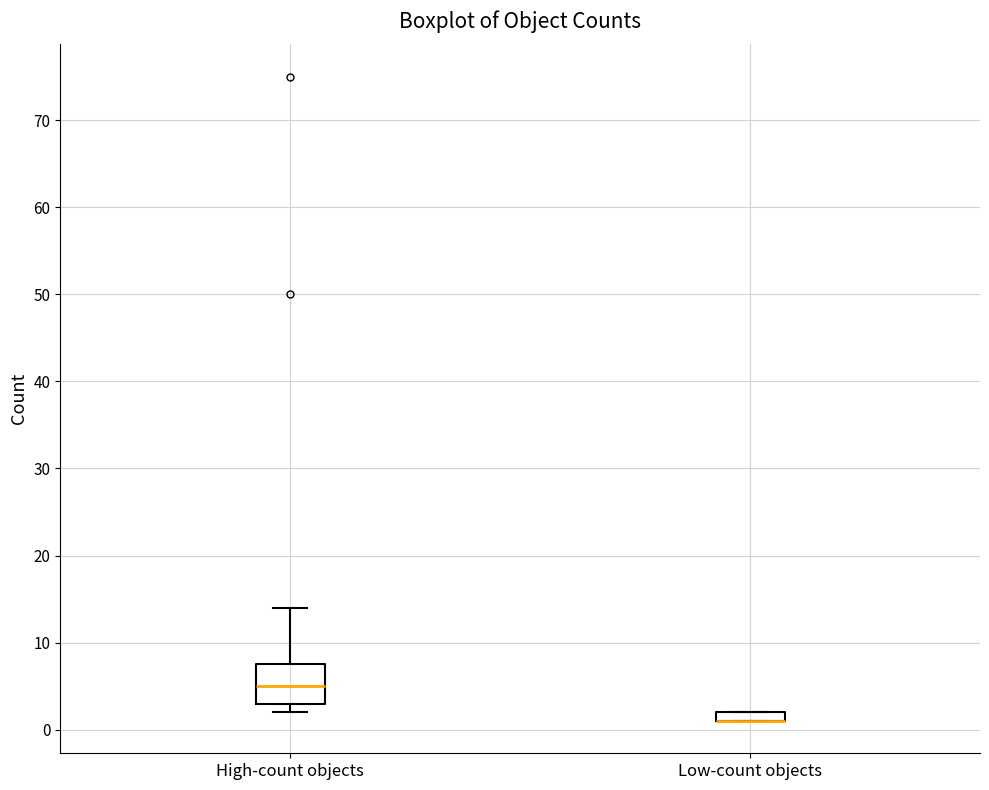

Where is the upper edge of the box for High-count objects on the y-axis? The values are not printed on the chart, so give them approximately, as read against the axis.

8